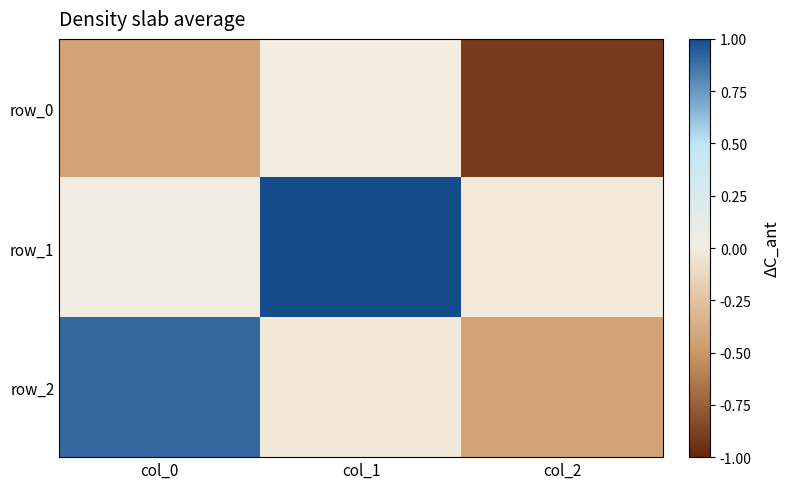

Reading right to left, transcribe all the data shown in this chart.

row_0: col_2=-0.9	col_1=-0.0	col_0=-0.4
row_1: col_2=-0.0	col_1=1.0	col_0=0.0
row_2: col_2=-0.4	col_1=-0.0	col_0=0.9